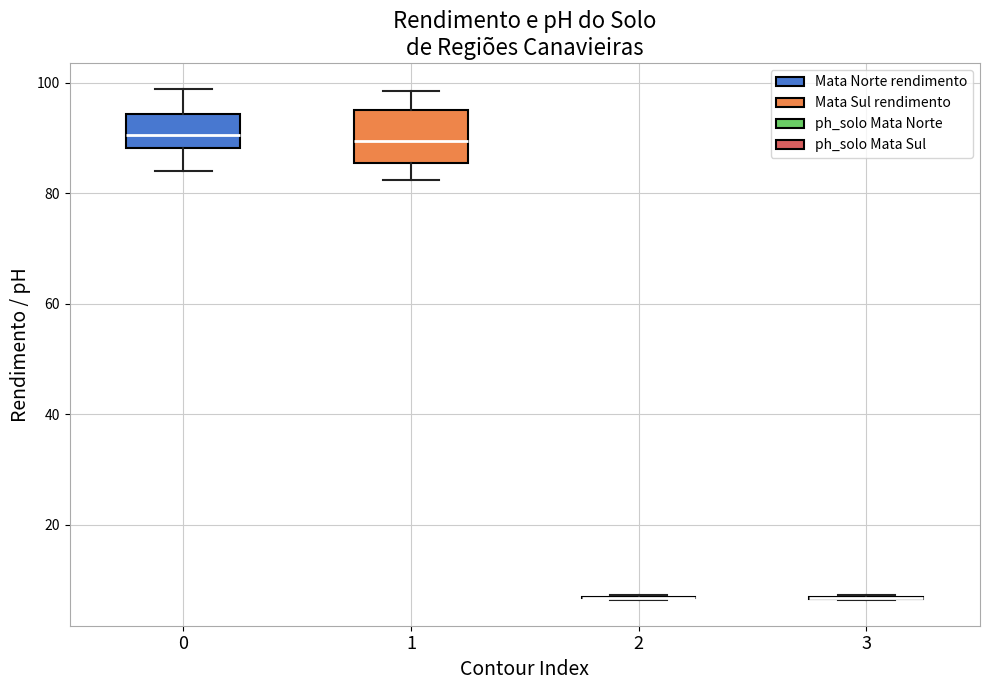

Comparing the boxes themselves (not the whiskers), which one is the tallest?

1